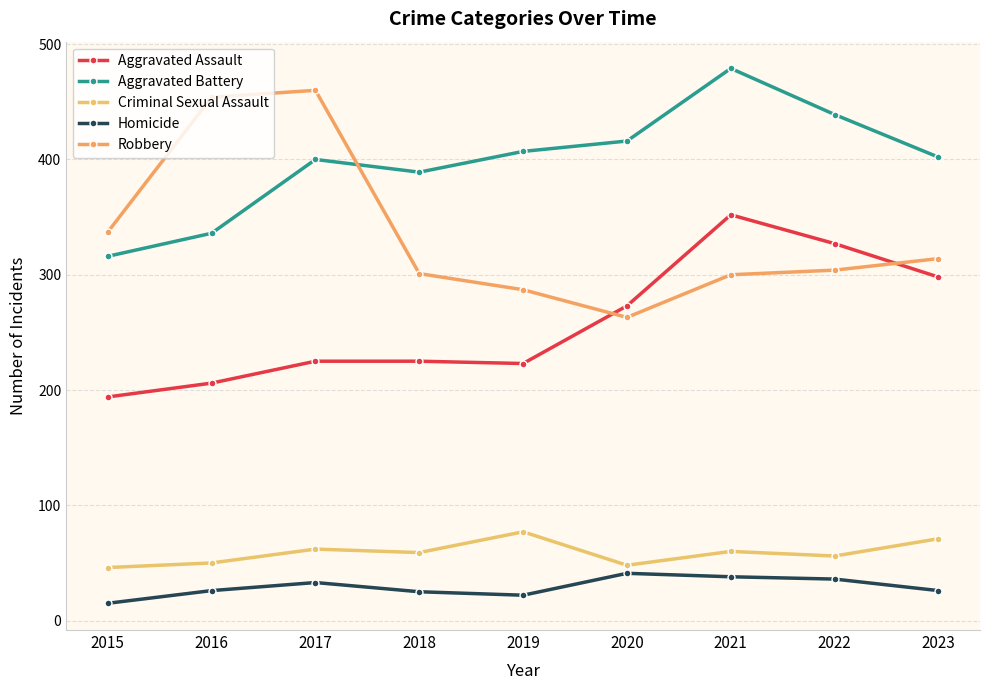

How many distinct data groups are displayed?

5